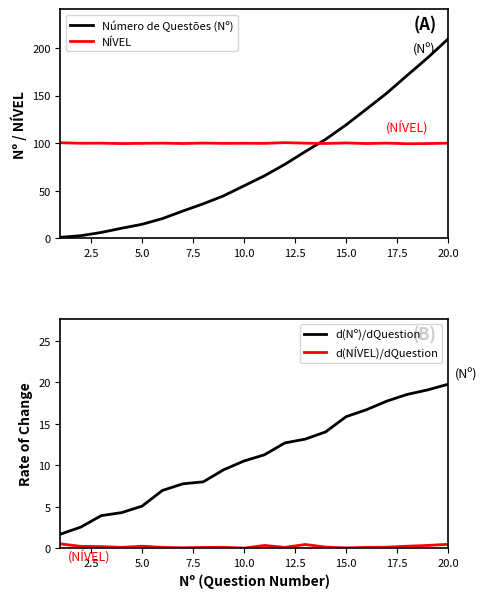

True or false: d(NÍVEL)/dQuestion and NÍVEL cross at least once.

False